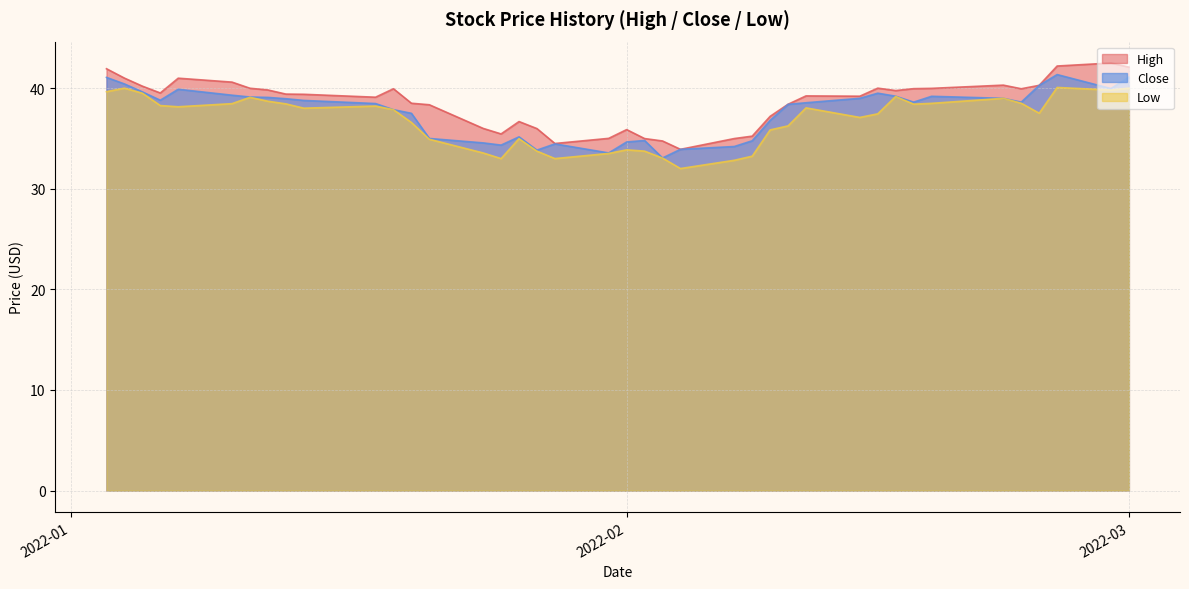

What is the difference between the maximum and minimum values in the High series?

8.6